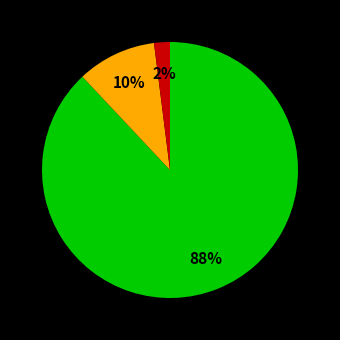

Is there a majority slice in this chart?

Yes